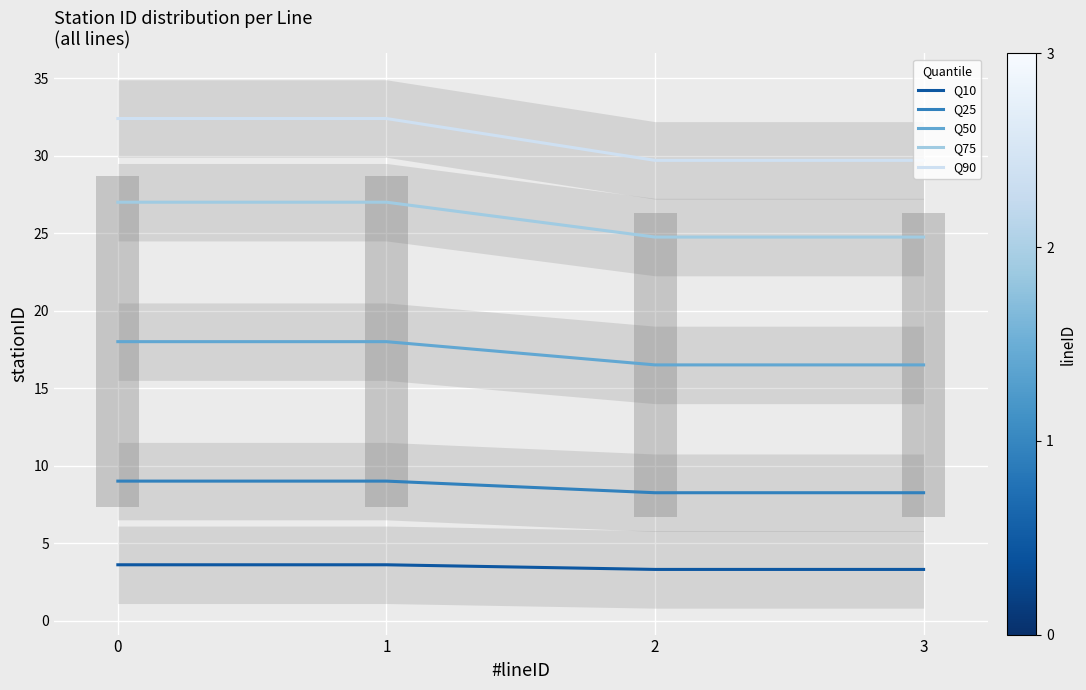

At which label does Q10 reach its minimum?

2